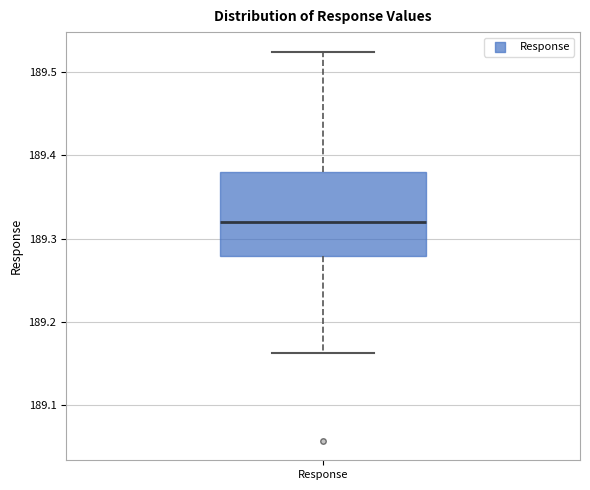

Read this box plot against the y-axis: the position of the median line, the range covered by the box, and the ends of both whiskers. The values are not printed on the chart, so give them approximately, as read against the axis.

median 189.32, box 189.28 to 189.38, whiskers 189.16 to 189.52